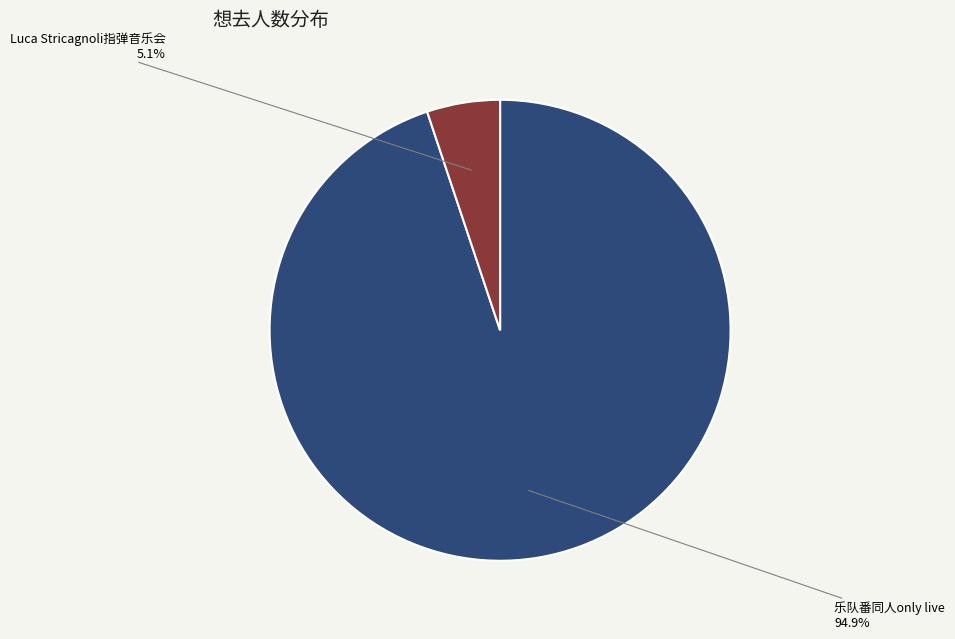

Is there a majority slice in this chart?

Yes